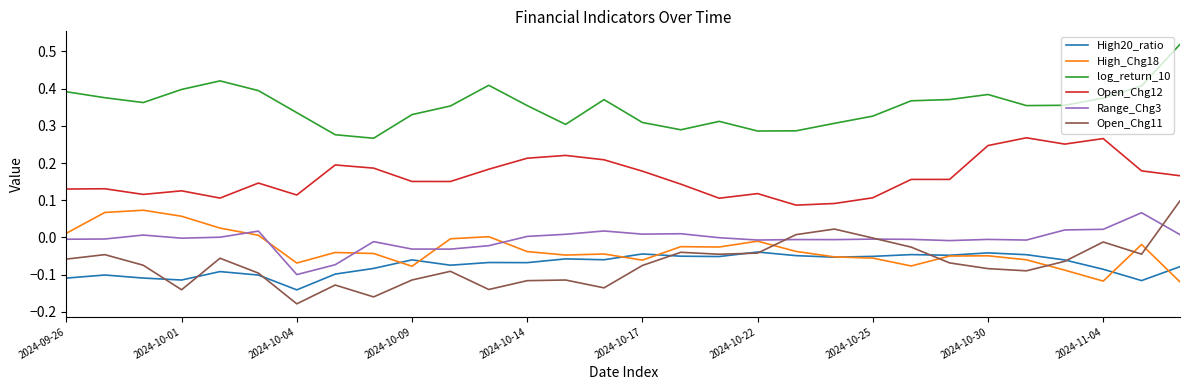

How many lines are shown in the chart?

6